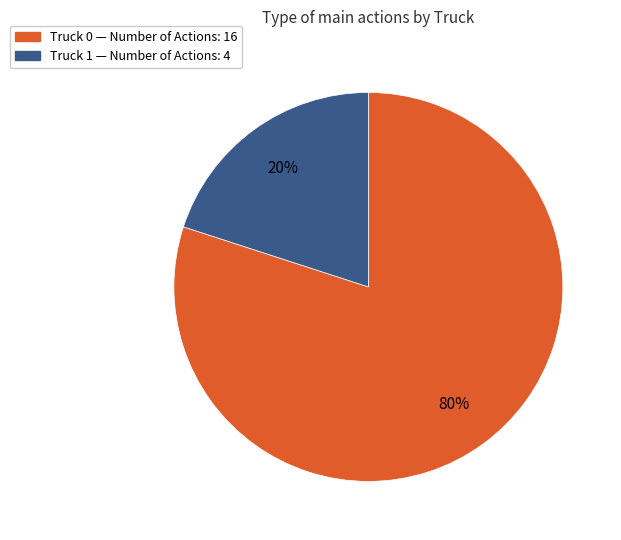

To the nearest percent, what is the difference between the largest and smallest slice percentages?

60%